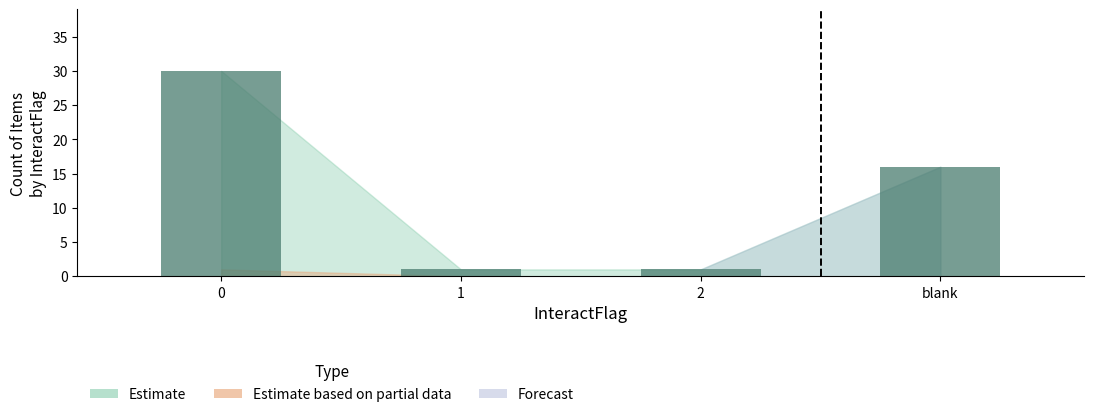

What is the sum of the values at 0 and 1?

31